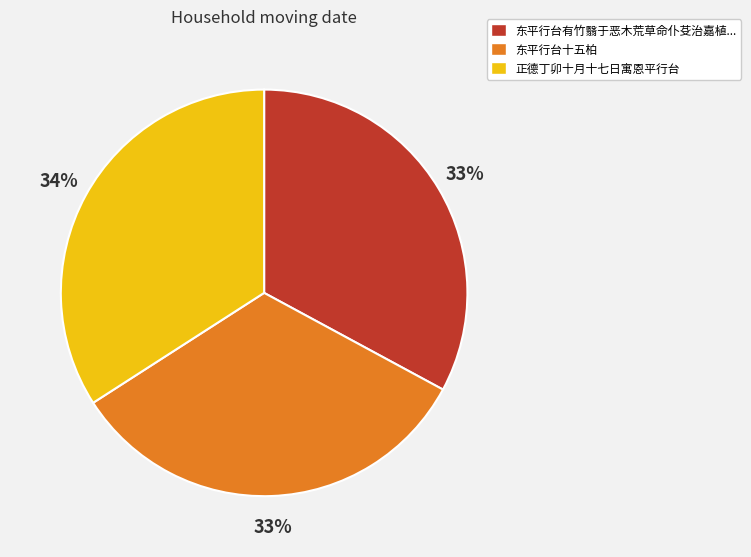

To the nearest percent, what percentage of the pie is 正德丁卯十月十七日寓恩平行台?

34%